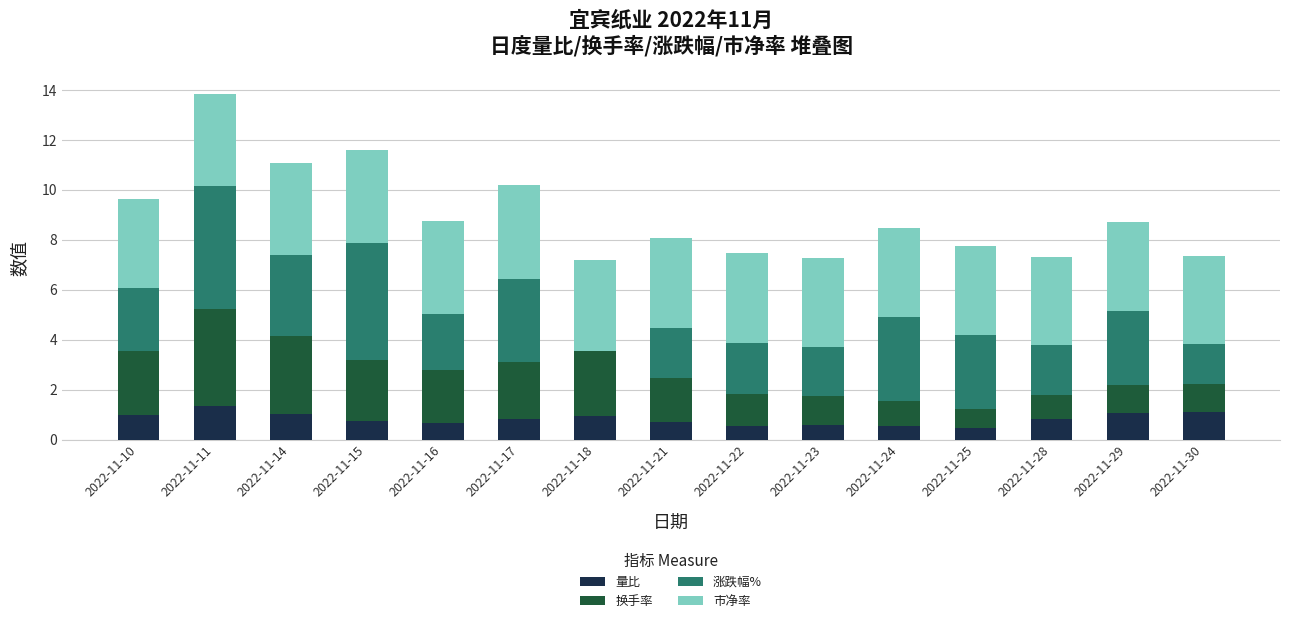

What is the highest value of the 量比 series?

1.4